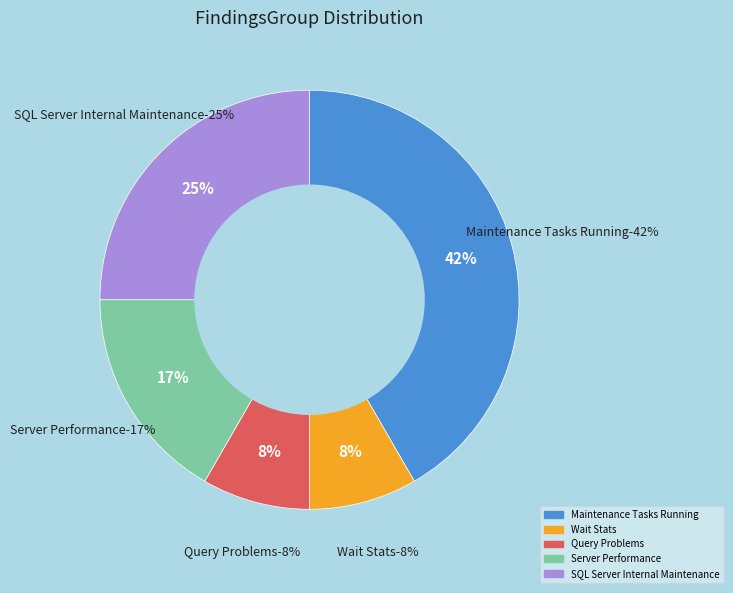

Does Maintenance Tasks Running represent more than half of the total?

No